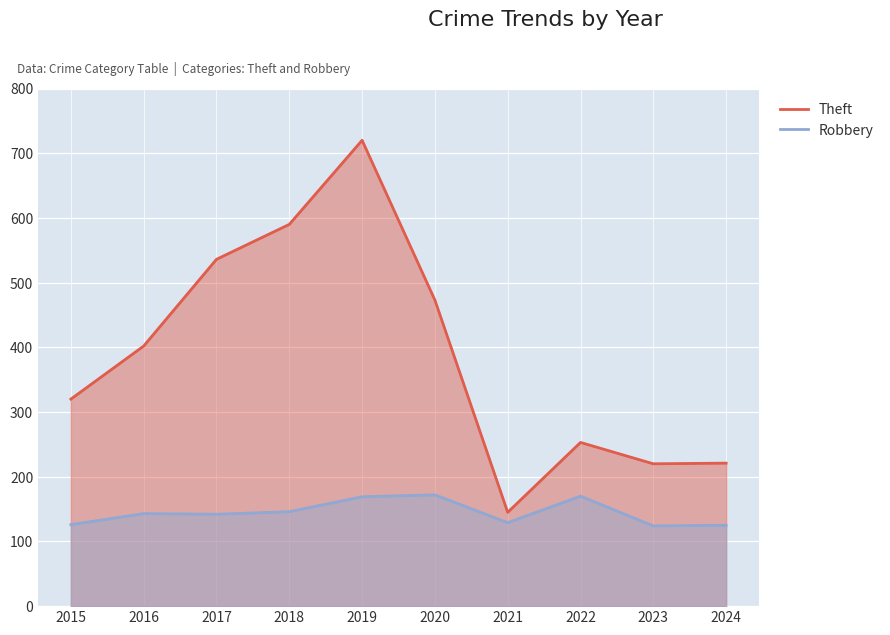

At how many categories does at least one series exceed 339?

5